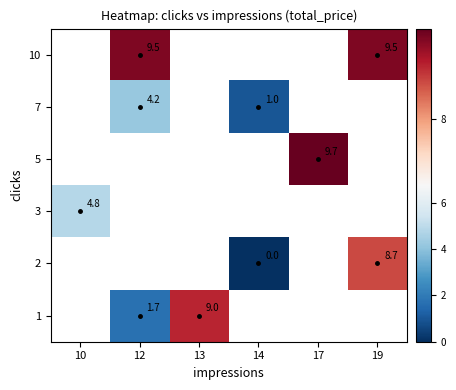

The 10 series shows 9.5 at 12. True or false?

True